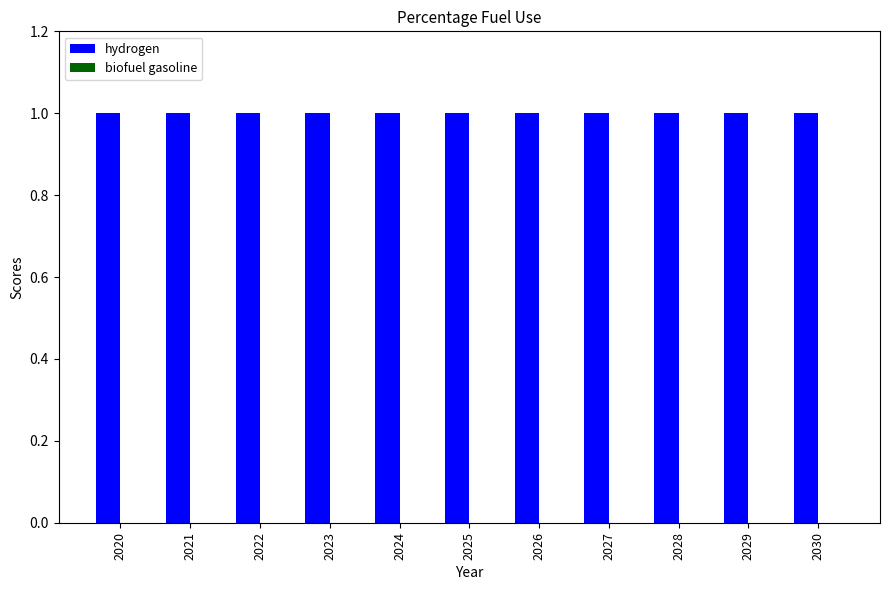

List the series in order of their overall mean, highest first.

hydrogen, biofuel gasoline